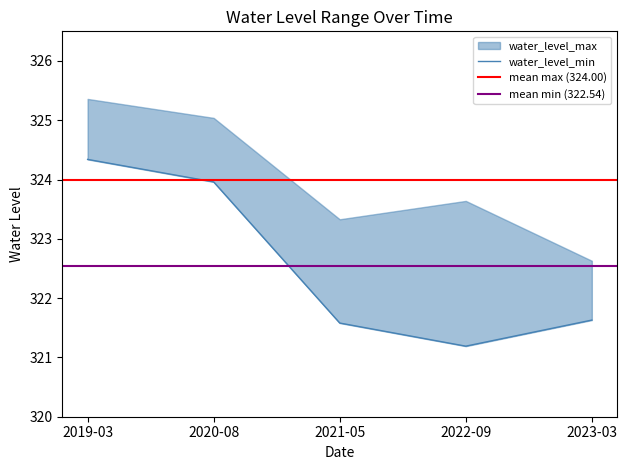

What is the smallest value displayed?

321.2